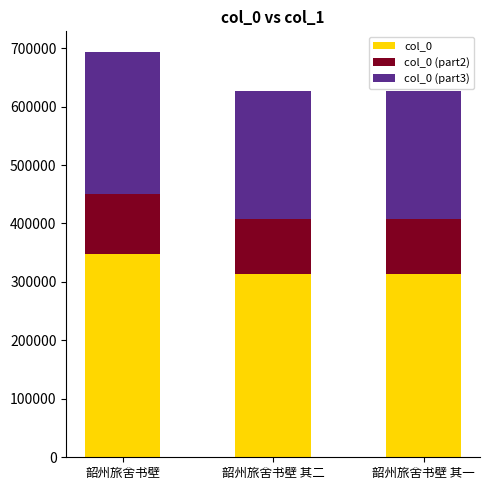

At which category is the sum across all series the highest?

韶州旅舍书壁